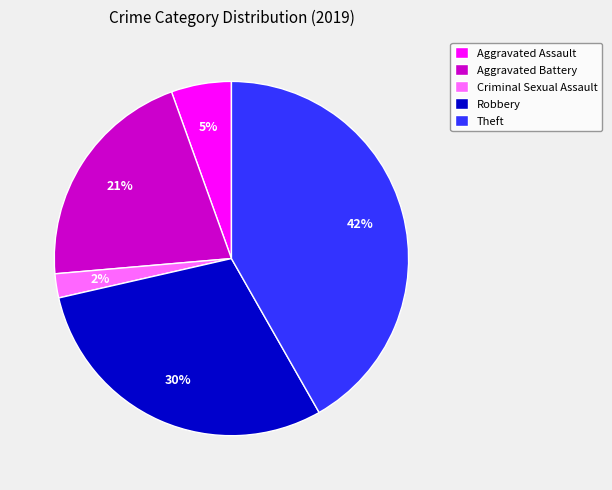

What is the smallest slice in the pie chart?

Criminal Sexual Assault